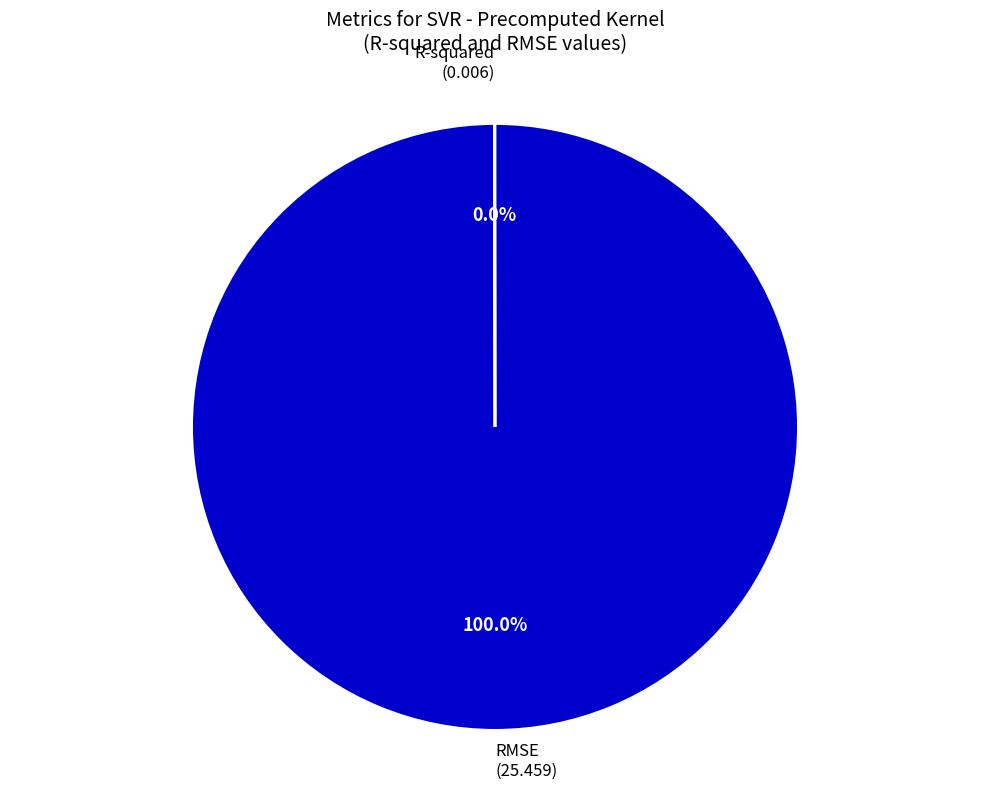

Which category has the biggest portion of the pie?

RMSE